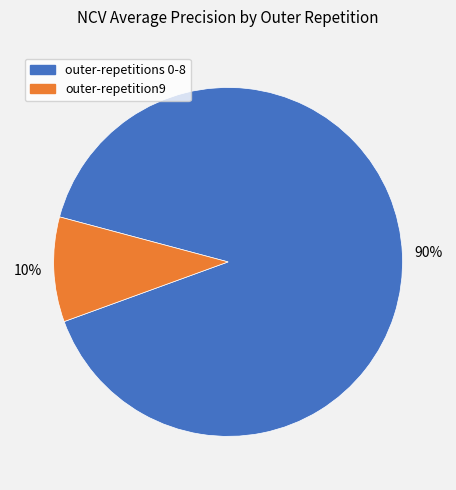

Is there any slice that represents more than half of the pie?

Yes